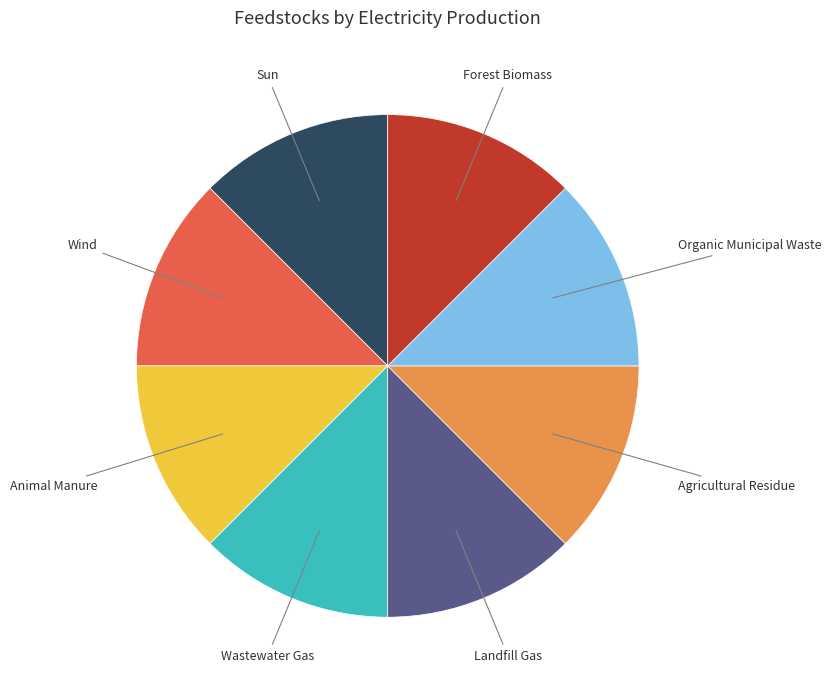

Does any single category account for the majority?

No